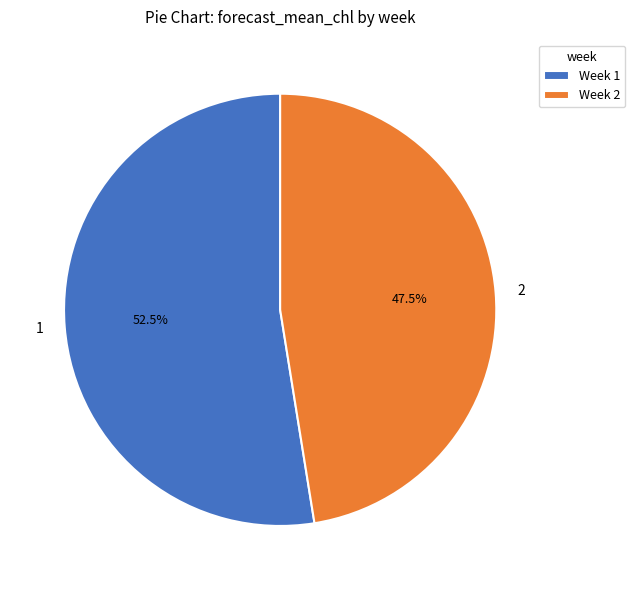

Does any single category account for the majority?

Yes